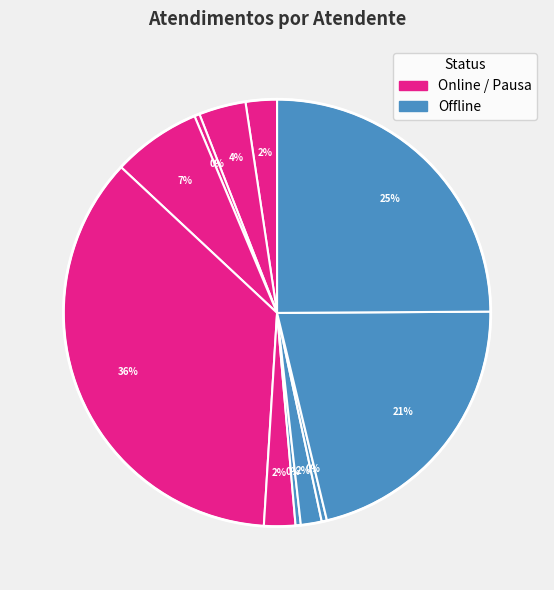

What is the smallest slice in the pie chart?

Iasmin Correa de Lima